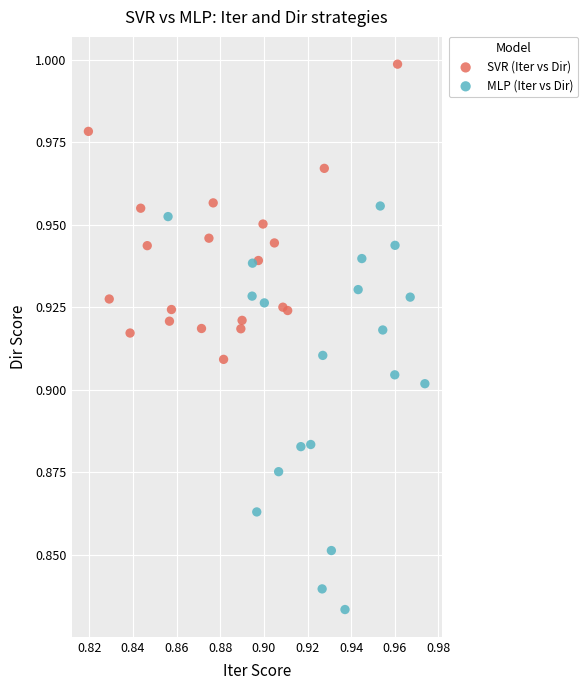

Which series contains the highest Y value?

SVR (Iter vs Dir)